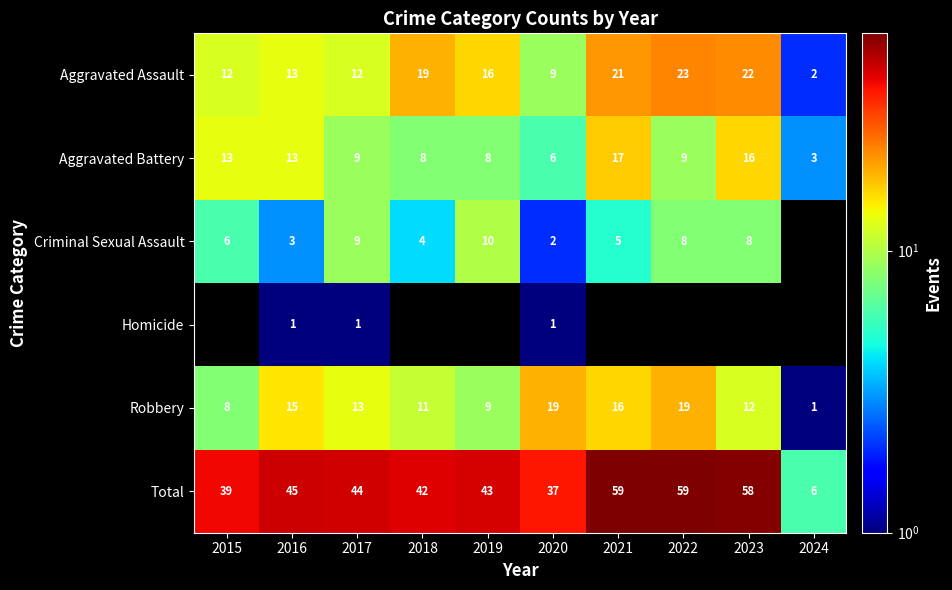

Count the row_2 values in the range 3 to 8.

6